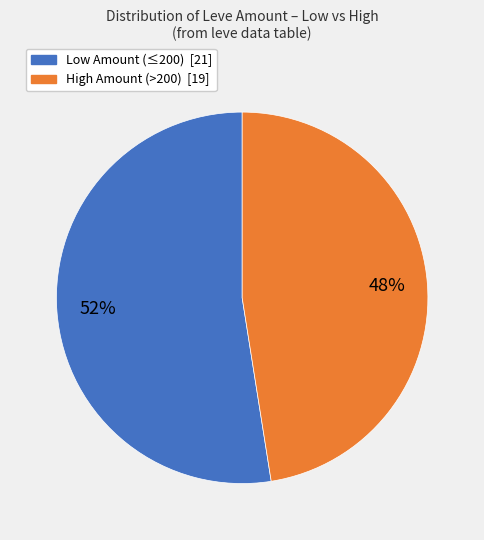

Does any single category account for the majority?

Yes